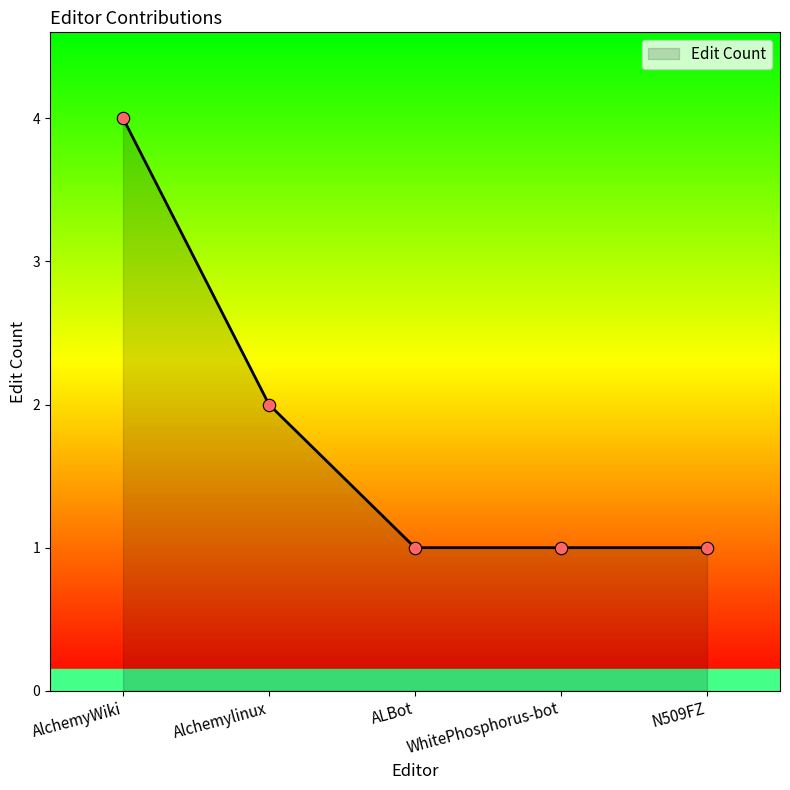

Approximately how many times larger is the value at AlchemyWiki compared to ALBot?

4.0